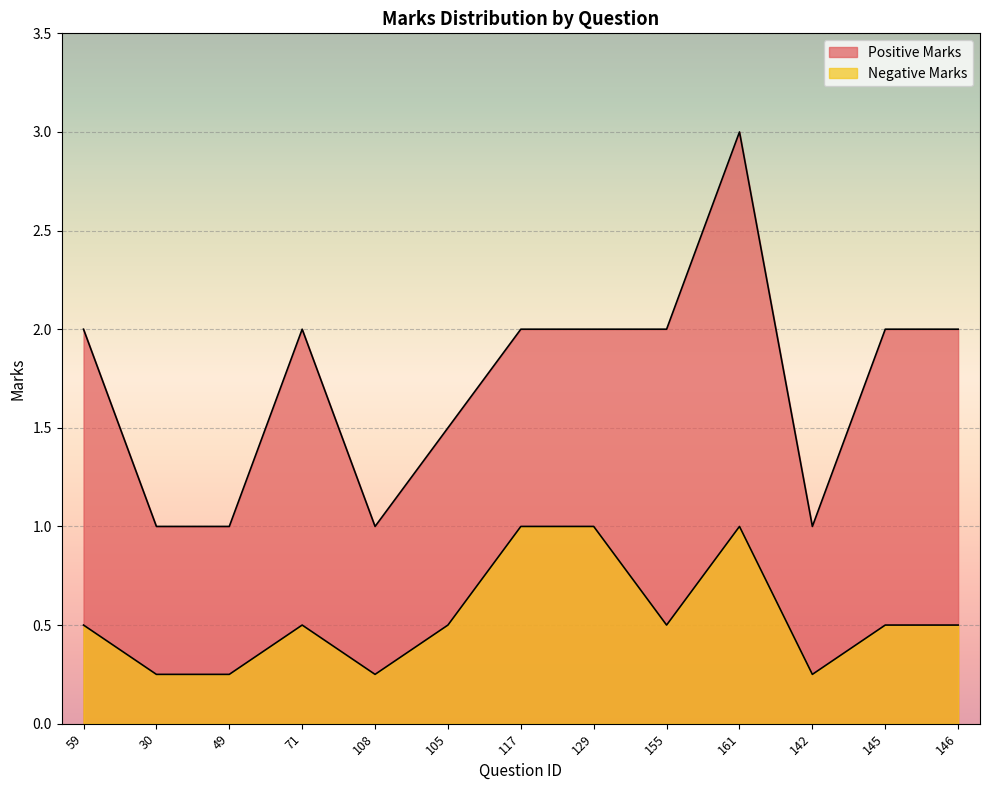

How many values in the Positive Marks series are below 2?

5